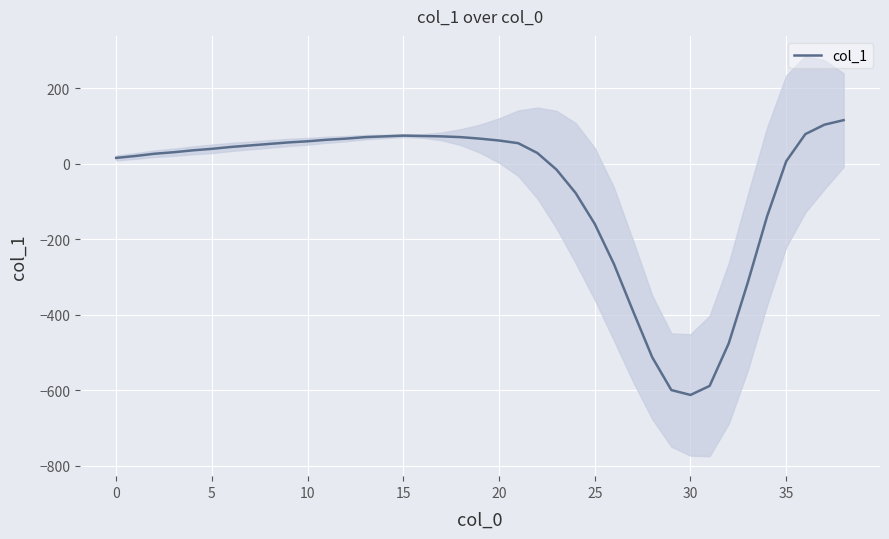

Reading left to right, extract all data points from this chart.

16	21	27	31	36	40	45	49	53	57	60	64	67	71	73	75	74	73	71	67	62	55	29	-15	-77	-159	-265	-390	-512	-599	-612	-588	-475	-313	-139	7	79	104	116